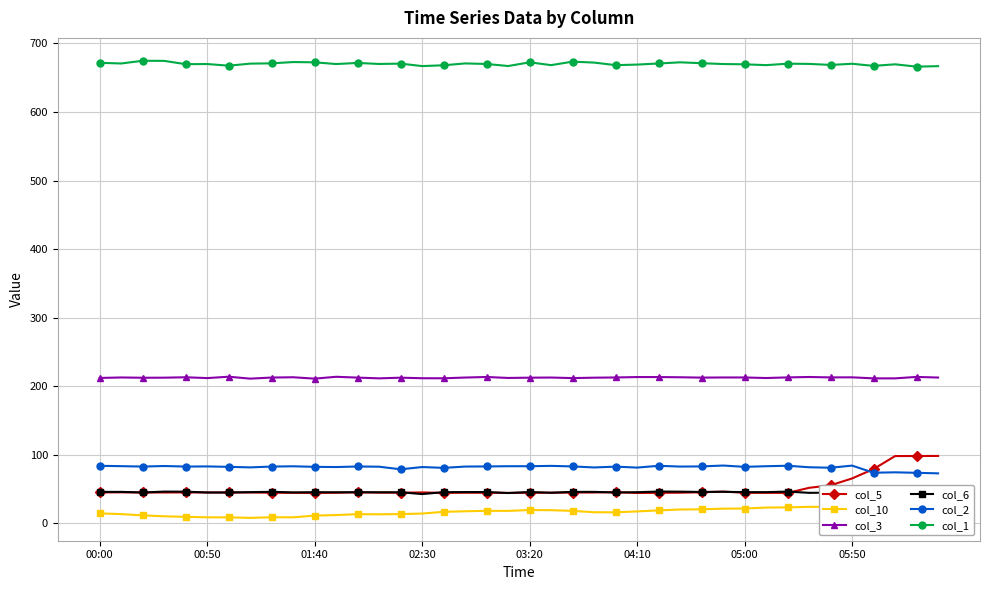

What value does the col_1 series have at 19?

667.0